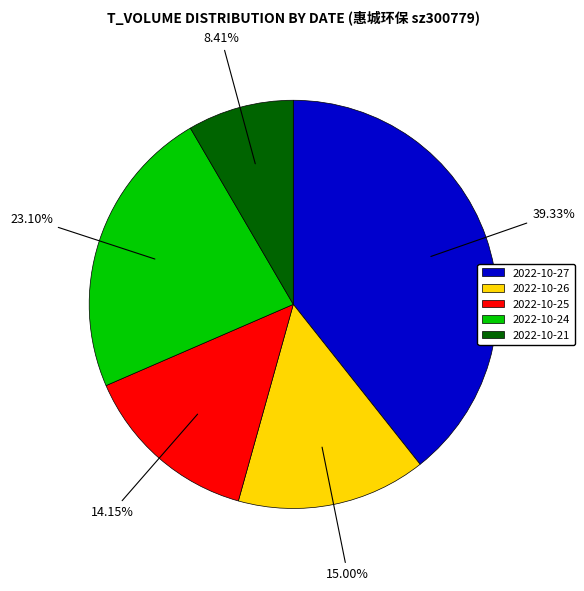

What is the smallest slice in the pie chart?

2022-10-21